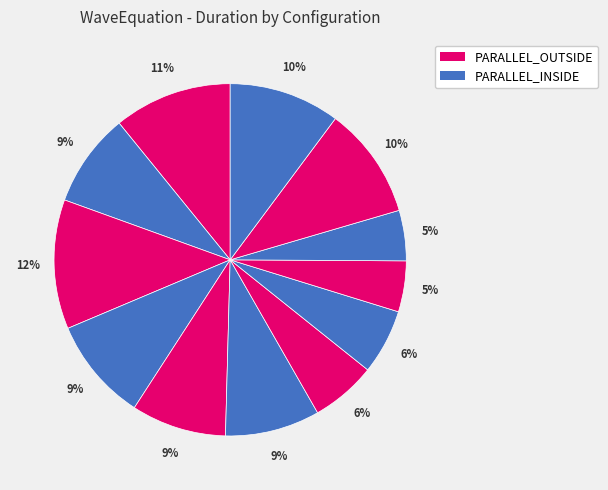

Is there any slice that represents more than half of the pie?

No